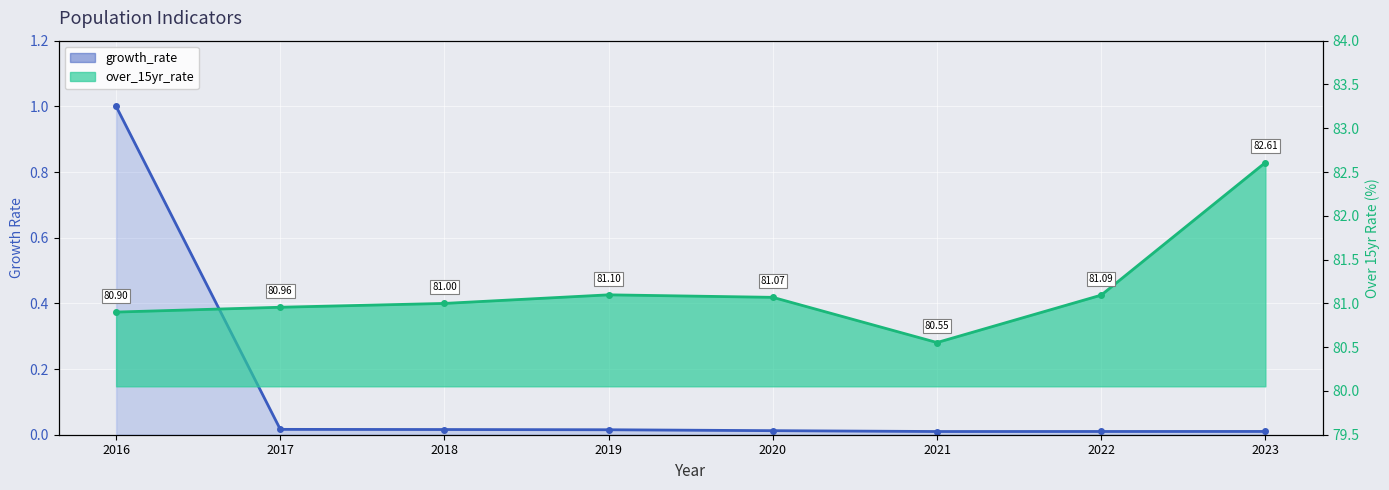

The growth_rate series shows 0.0 at 2023. True or false?

True